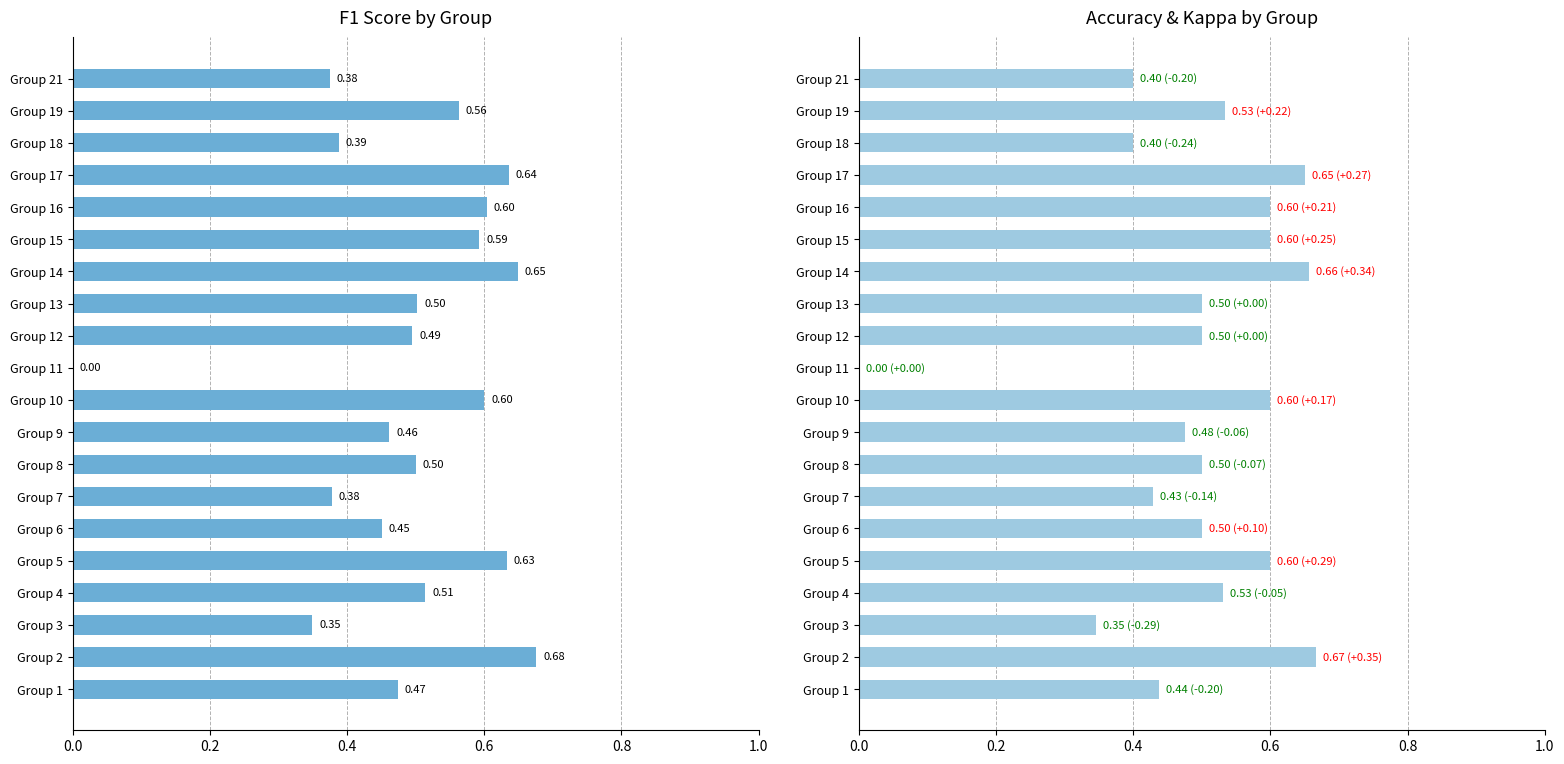

Reading right to left, transcribe all the data shown in this chart.

f1: 0.4	0.6	0.4	0.6	0.6	0.6	0.6	0.5	0.5	0.0	0.6	0.5	0.5	0.4	0.5	0.6	0.5	0.3	0.7	0.5
accuracy: 0.4	0.5	0.4	0.7	0.6	0.6	0.7	0.5	0.5	0.0	0.6	0.5	0.5	0.4	0.5	0.6	0.5	0.3	0.7	0.4